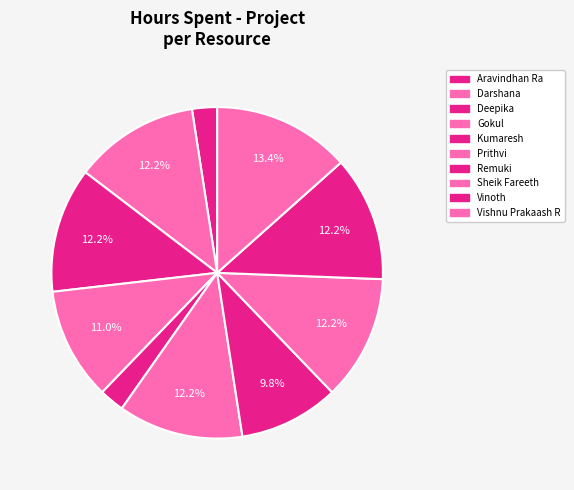

How many slices are in this pie chart?

10